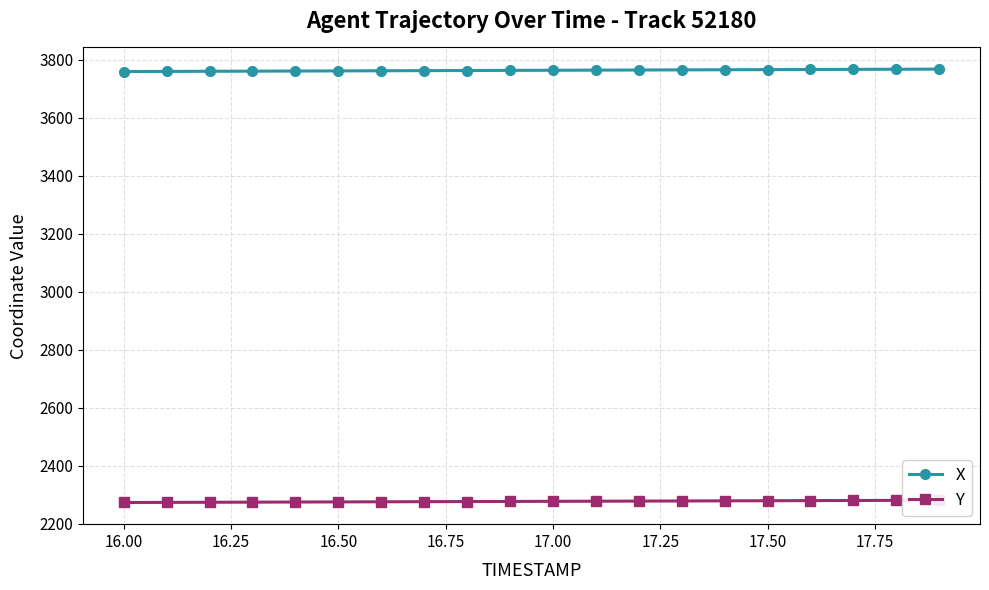

True or false: X and Y intersect in this chart.

False